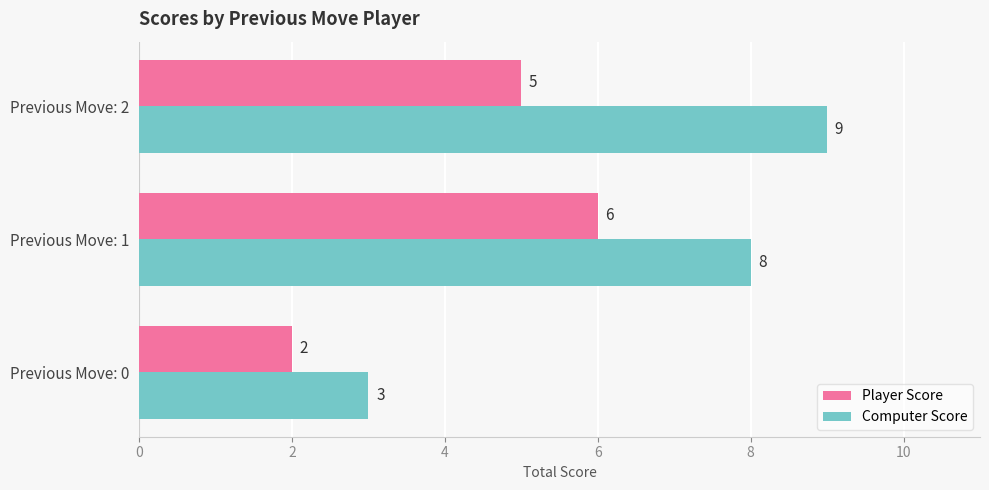

What is the average value of the Computer Score series?

7